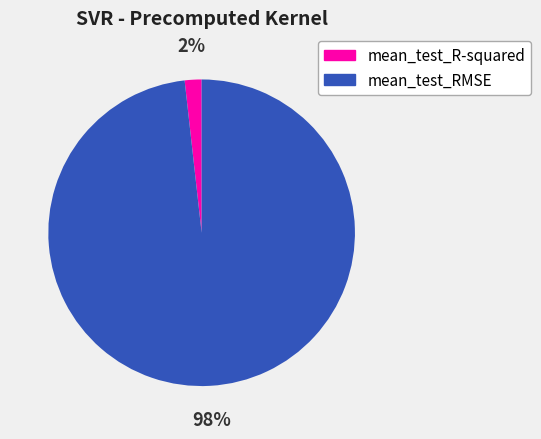

To the nearest percent, what is the difference between the largest and smallest slice percentages?

96%